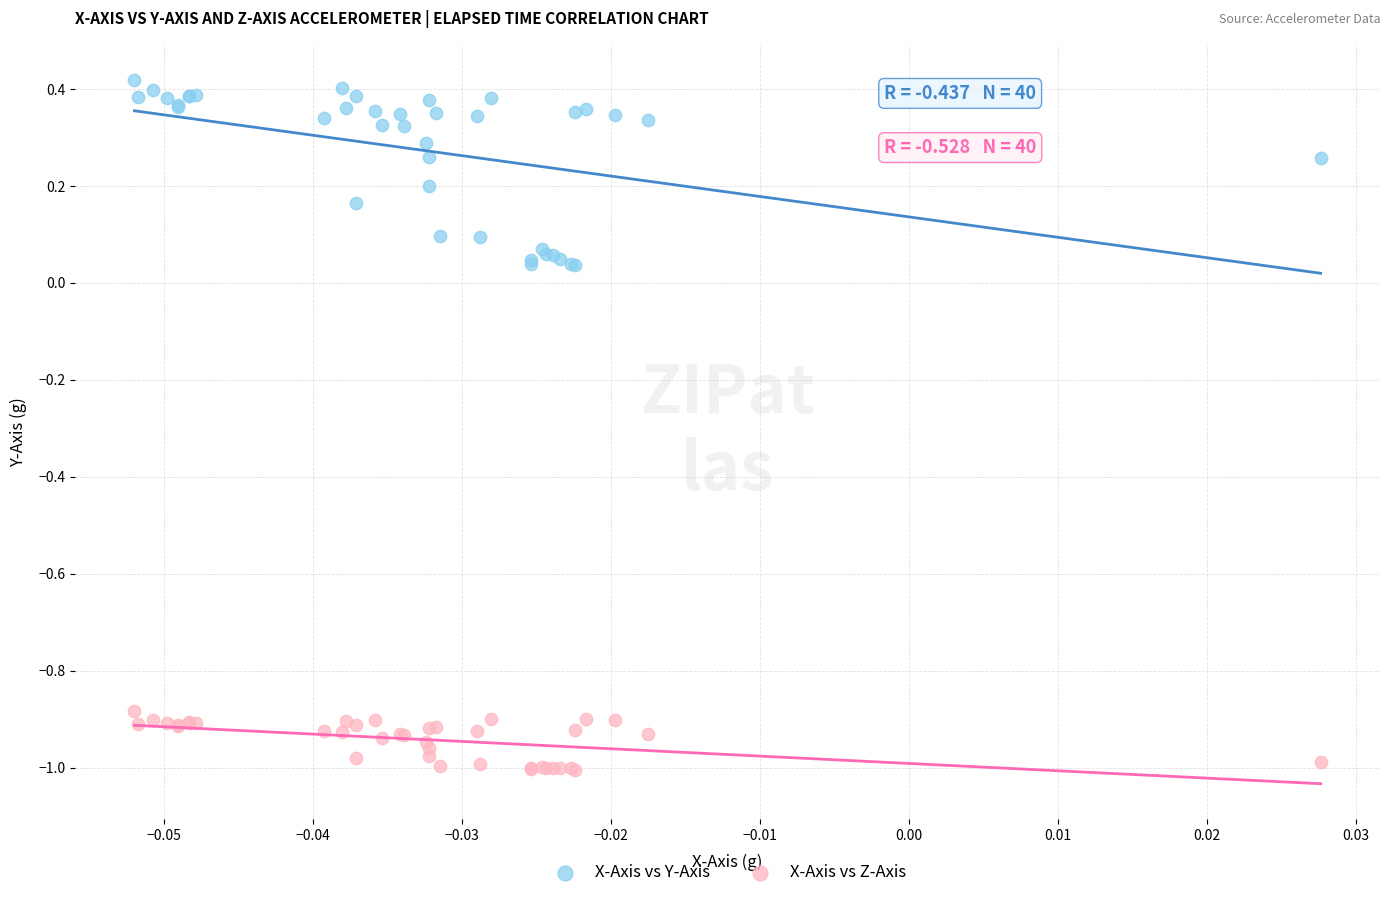

Which series reaches the minimum Y coordinate?

X-Axis vs Z-Axis